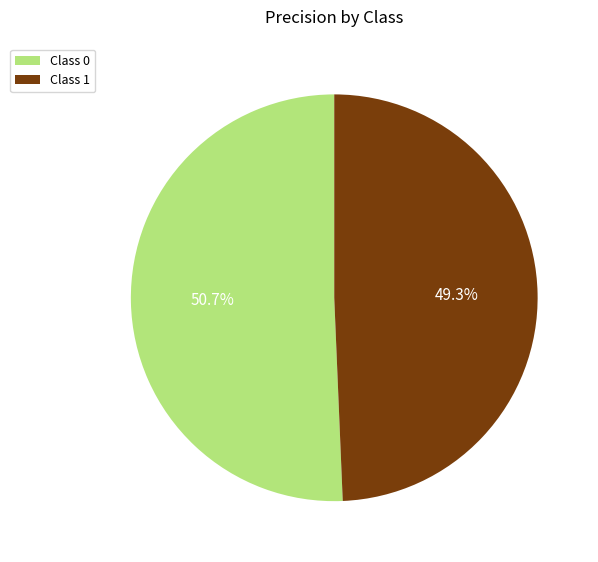

What is the total percentage of Class 0 and Class 1?

100.0%